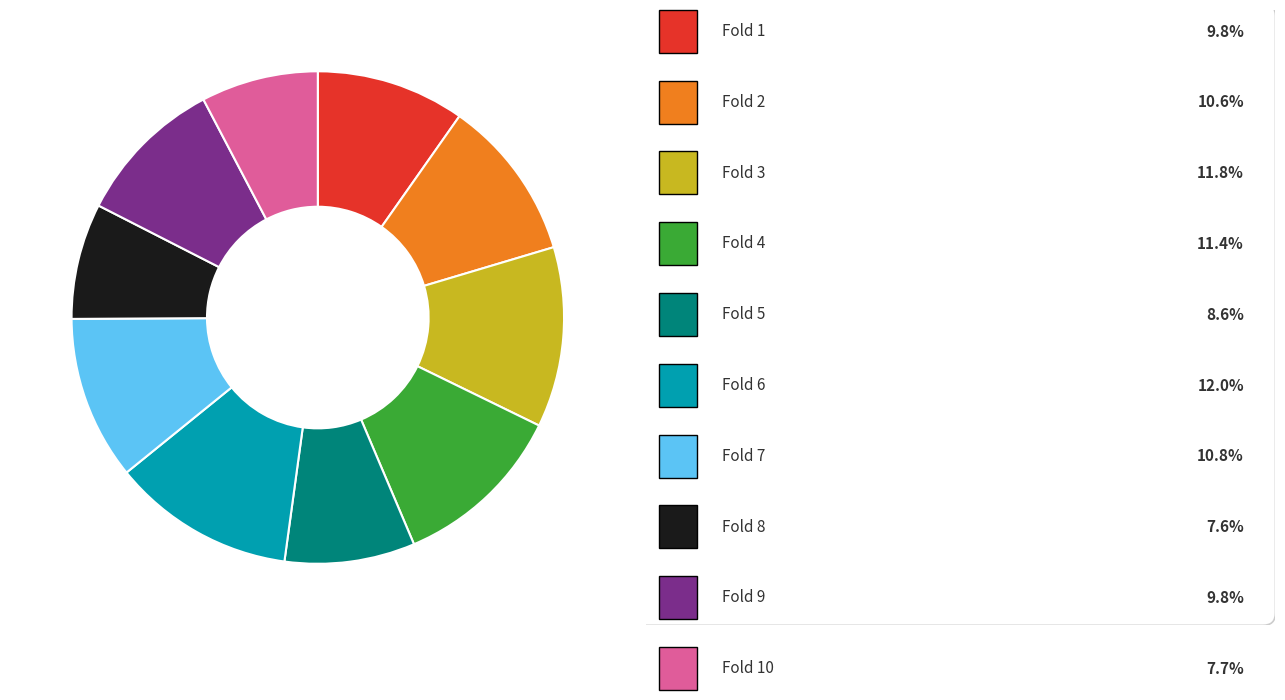

Is there a majority slice in this chart?

No